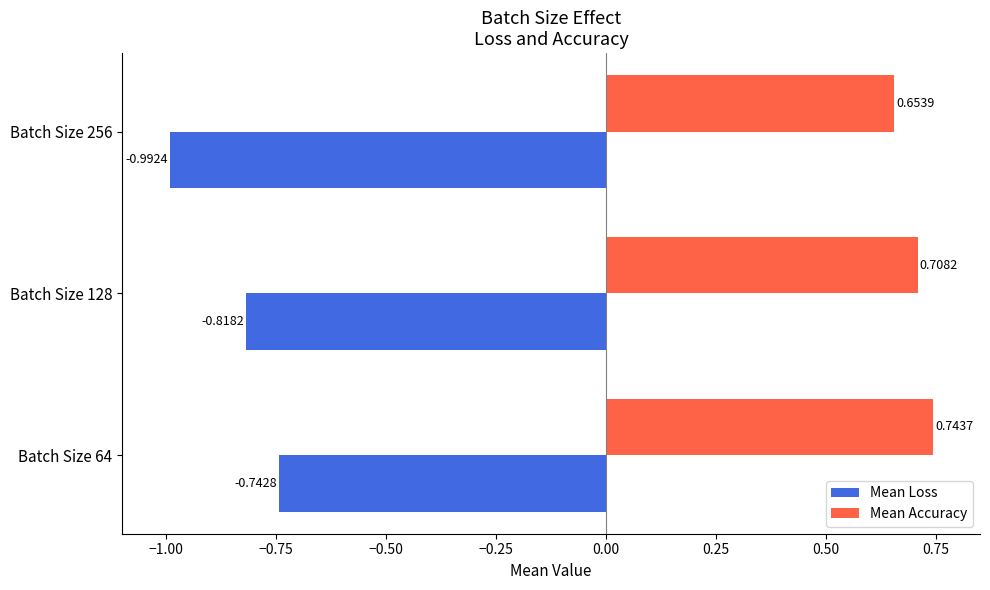

Which series changed the most between Batch Size 64 and Batch Size 256?

Mean Loss